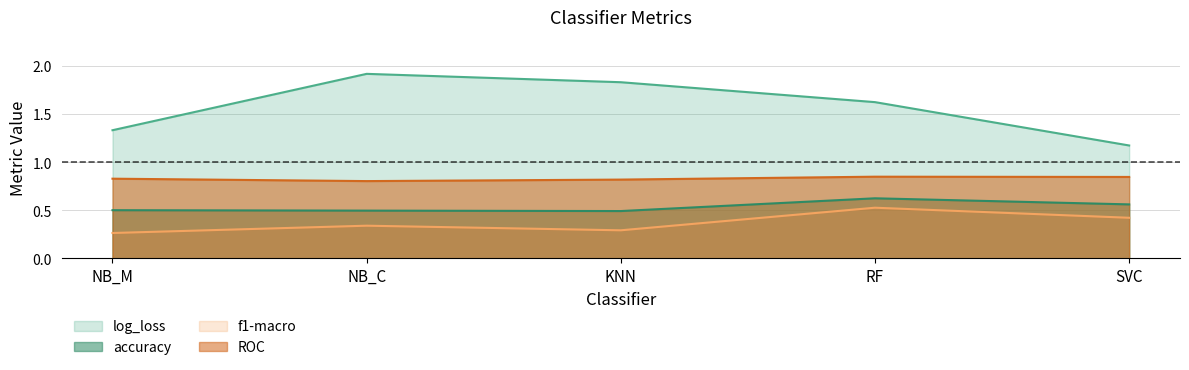

How many interior local valleys does the ROC series have?

1